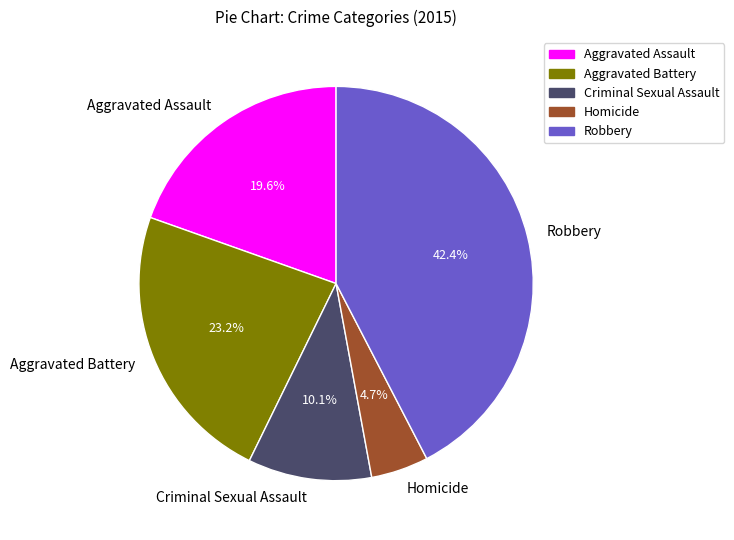

Combined, what portion of the pie is Robbery and Criminal Sexual Assault?

52.5%